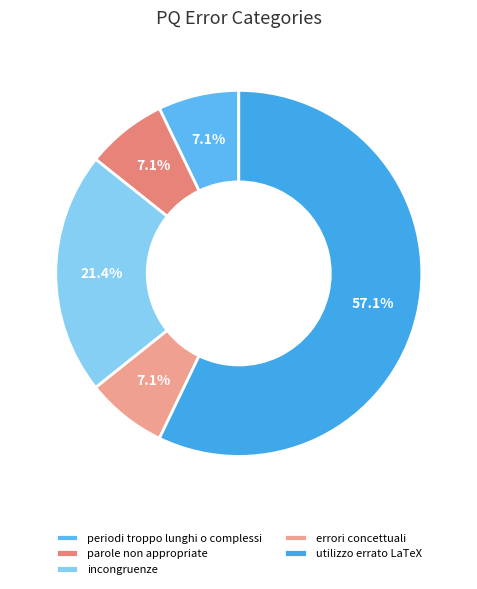

Is it true that parole non appropriate is 17% of the pie?

False